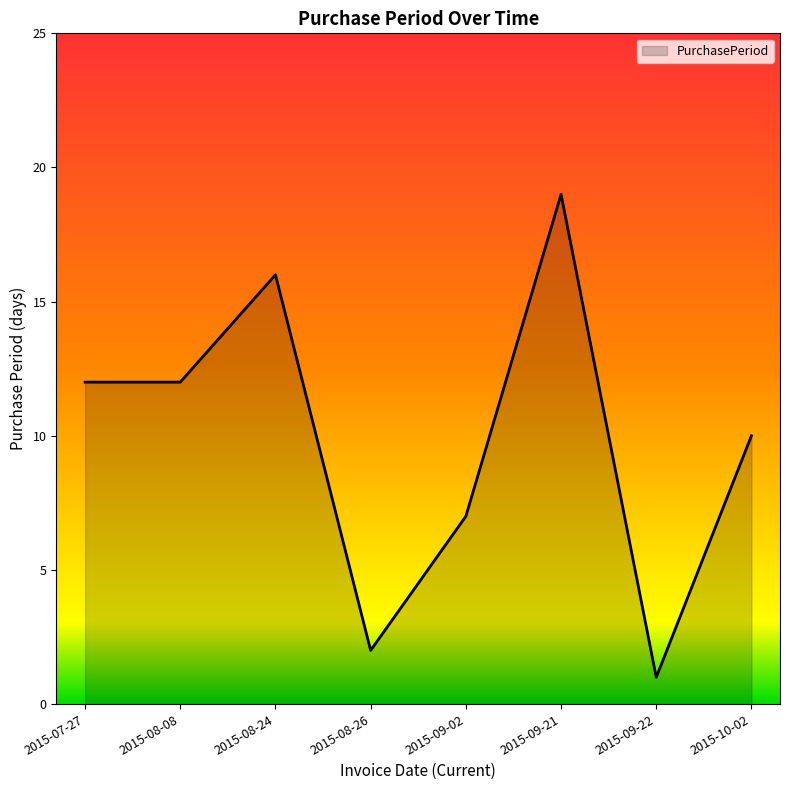

Reading left to right, extract all data points from this chart.

2015-07-27=12	2015-08-08=12	2015-08-24=16	2015-08-26=2	2015-09-02=7	2015-09-21=19	2015-09-22=1	2015-10-02=10